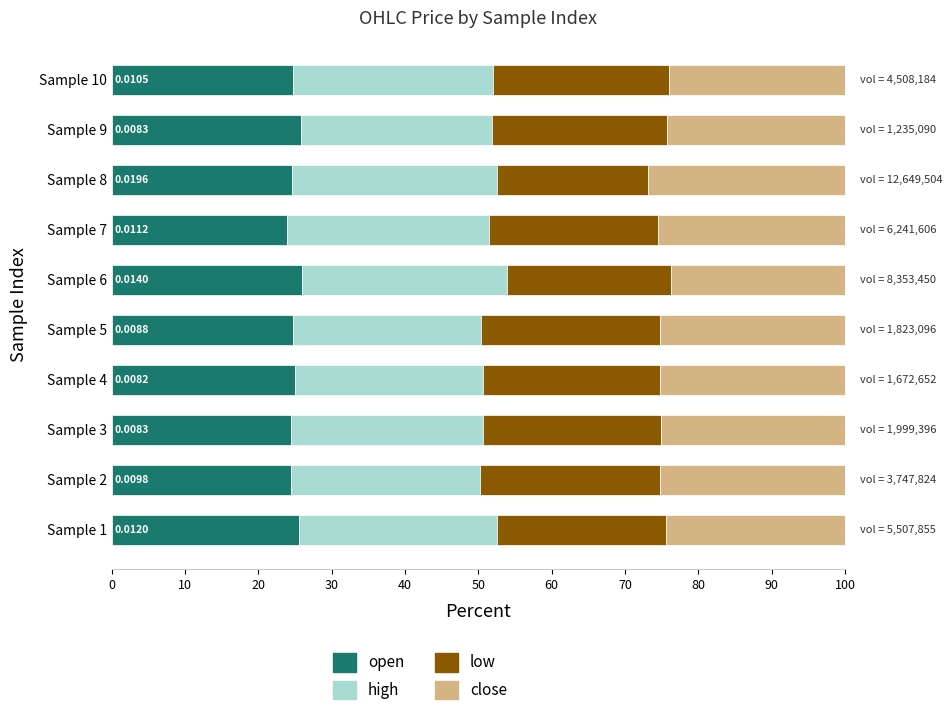

What is the sum of all open values?

249.1